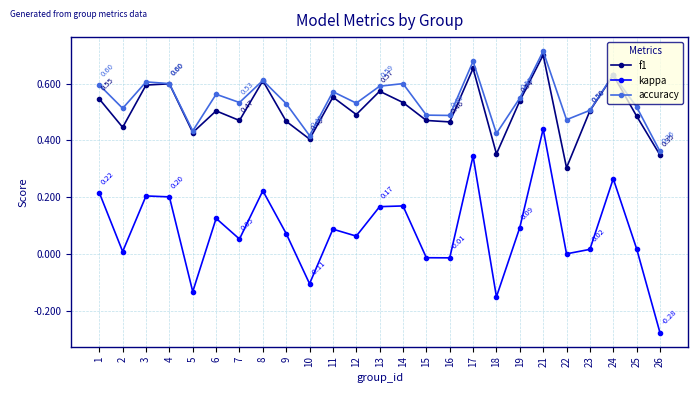

Rank the series at 18 from highest to lowest value.

accuracy, f1, kappa